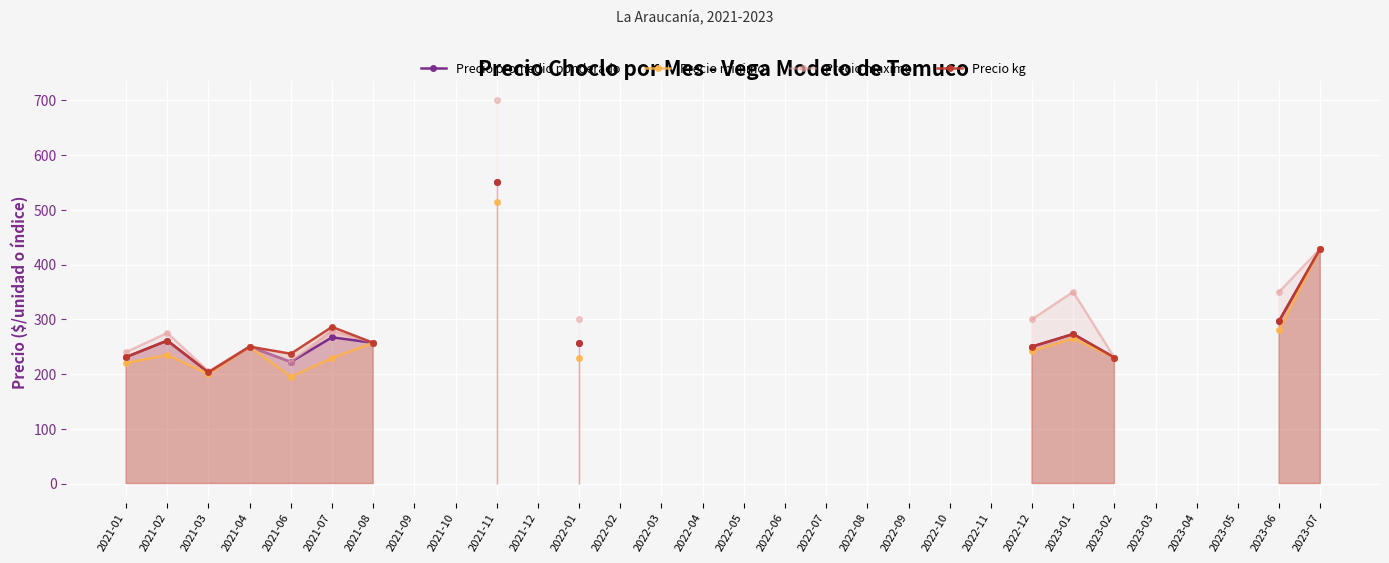

What is the label of the 11th point from the right?

2022-09